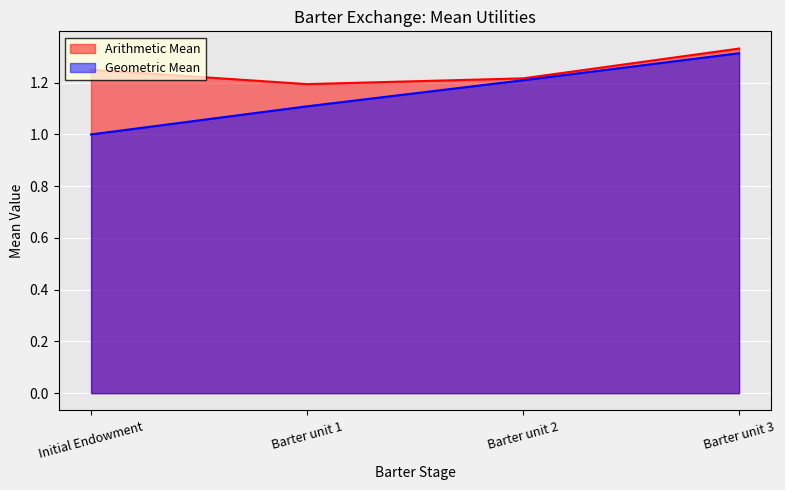

Which has a higher value, Initial Endowment or Barter unit 3?

Barter unit 3